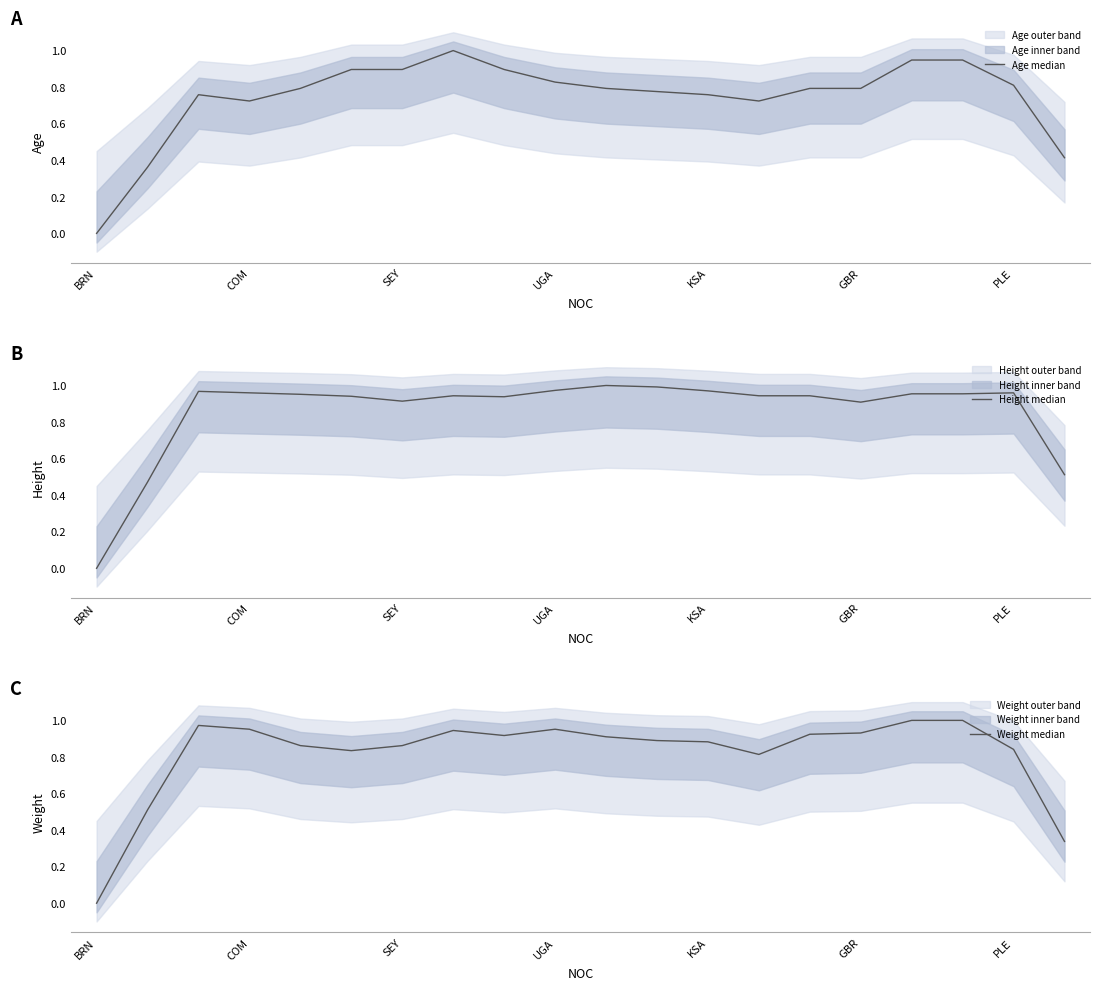

Is this an area chart (filled region under the line)?

No